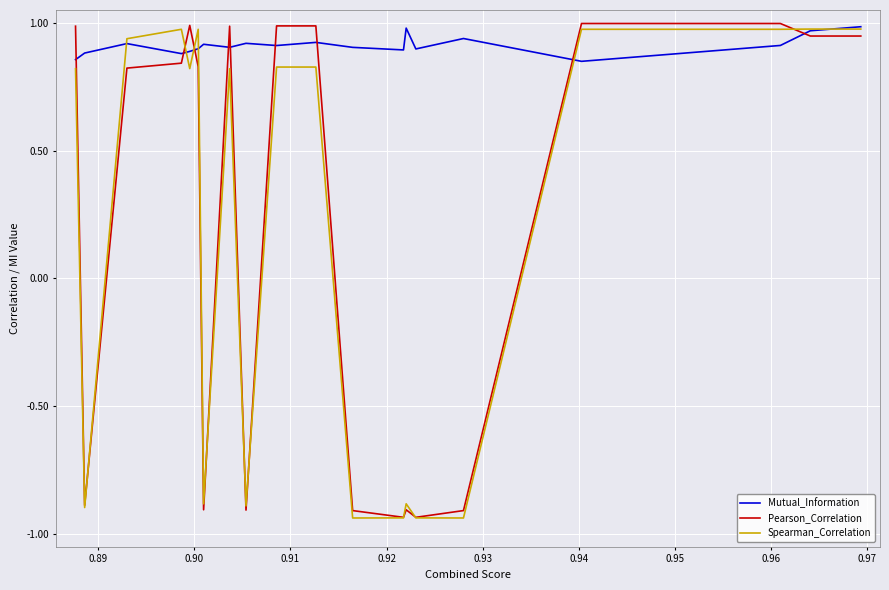

Which series has the largest total across all categories?

Mutual_Information